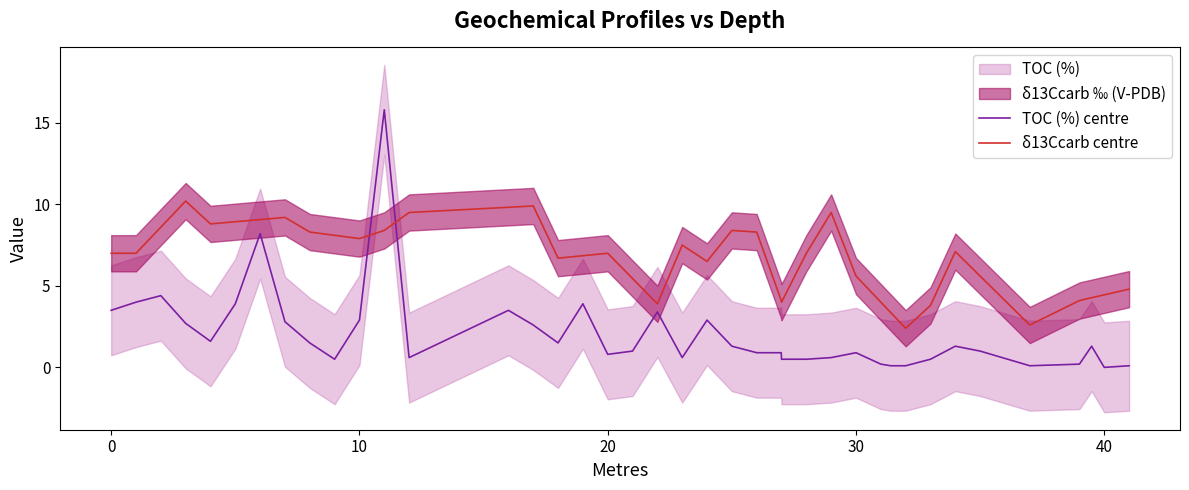

What is the highest value of the TOC (%) centre series?

15.8